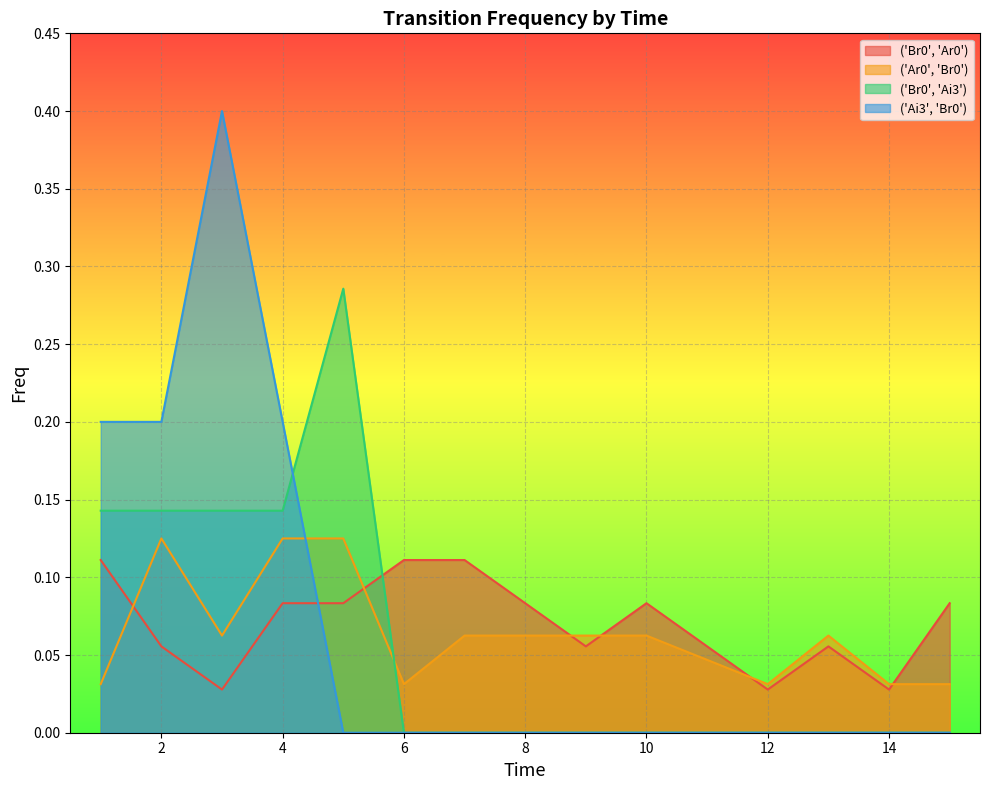

How many lines are shown in the chart?

4